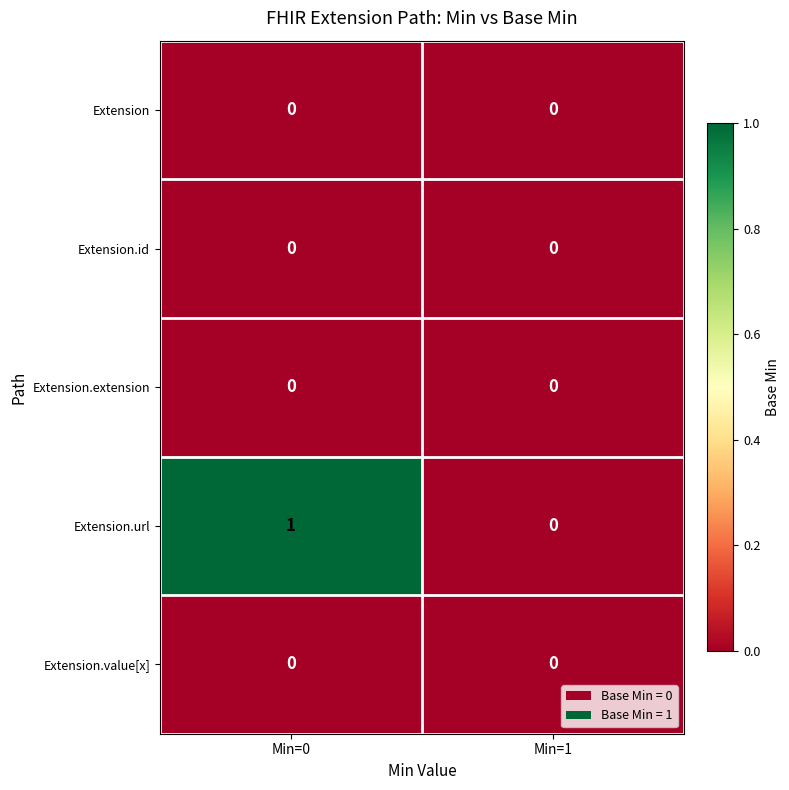

At which label does Extension.url reach its minimum?

Min=1